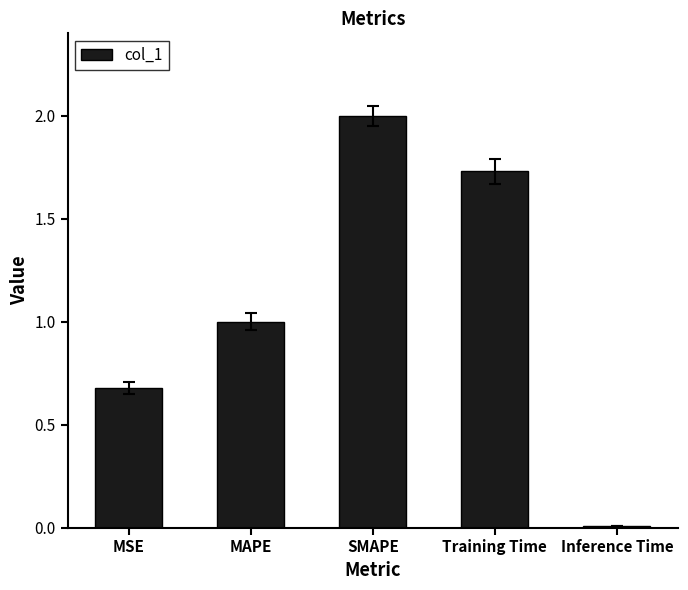

What position from the left is MSE?

1